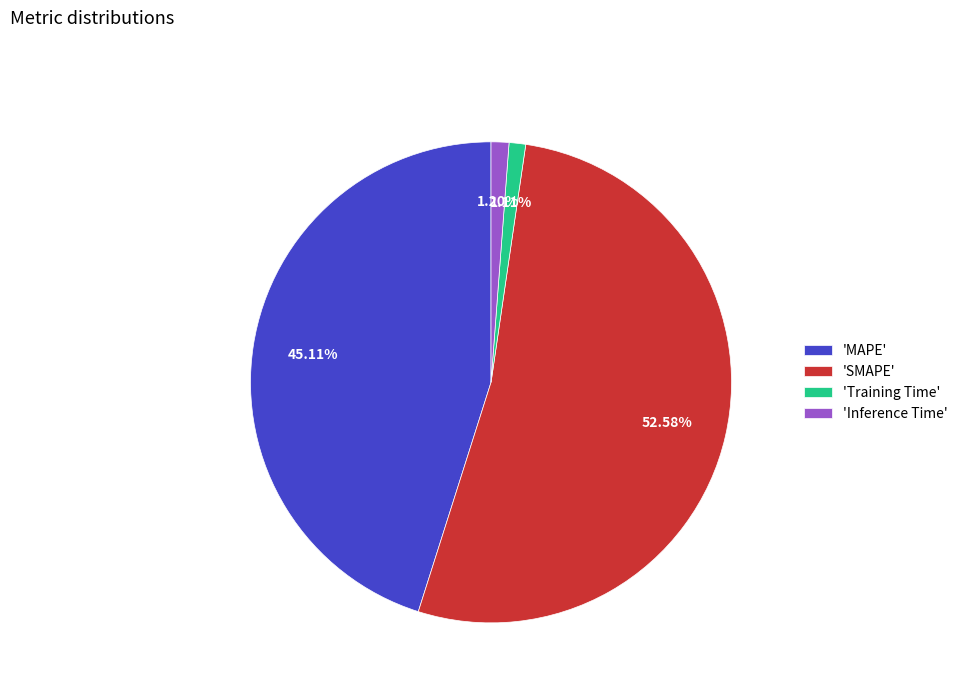

Between 'Inference Time' and 'MAPE', which is larger?

'MAPE'